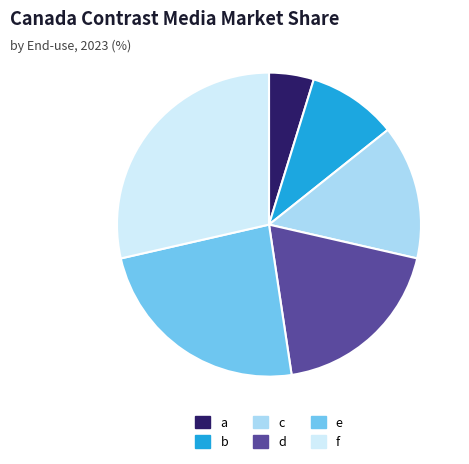

Which has a higher value, a or d?

d